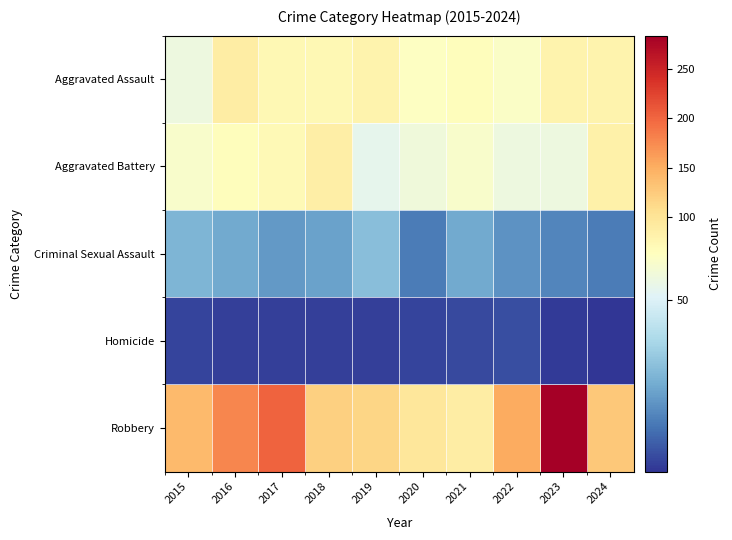

How many data points does each series have?

10